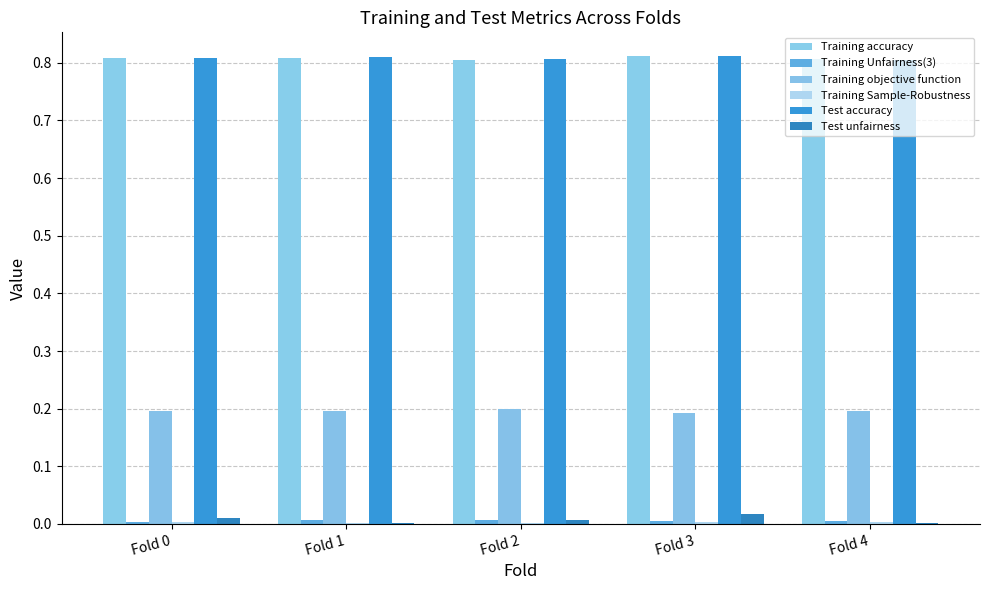

Between Fold 3 and Fold 1, which is larger?

Fold 3